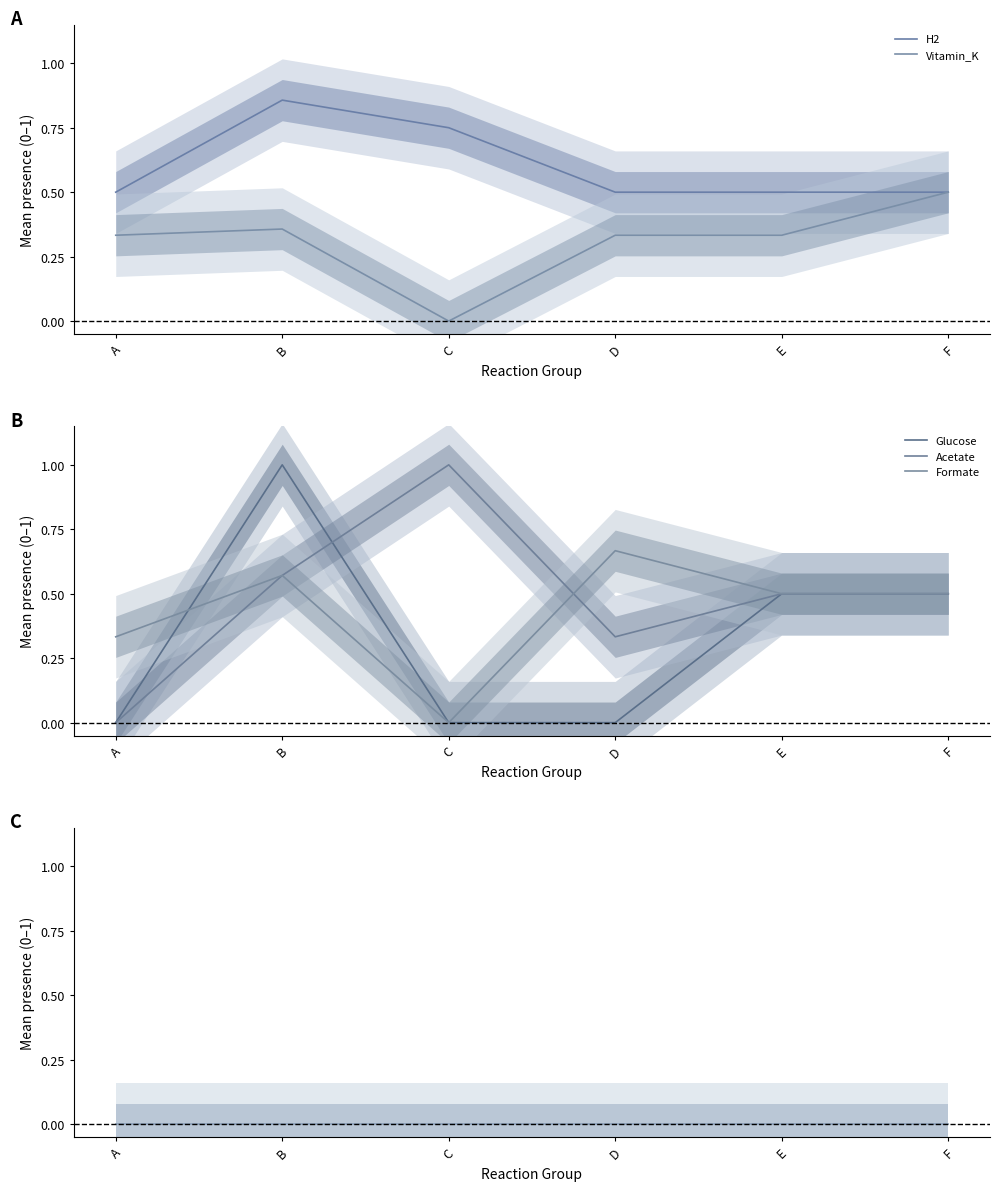

Where is H2 nearest to the value 0?

A